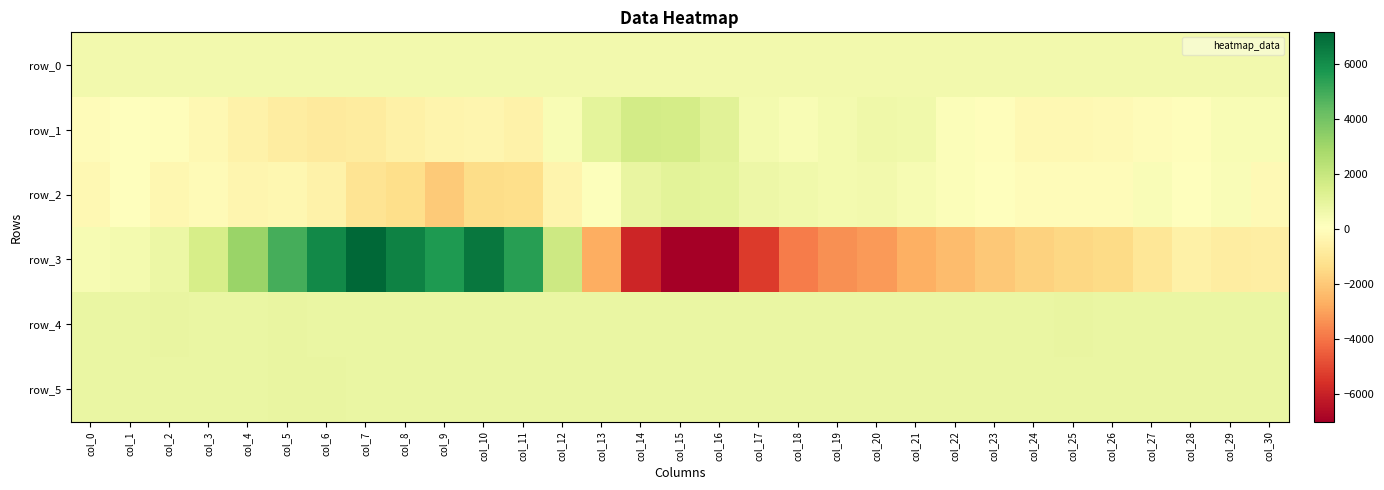

Read the row_1 value at col_24.

-220.0